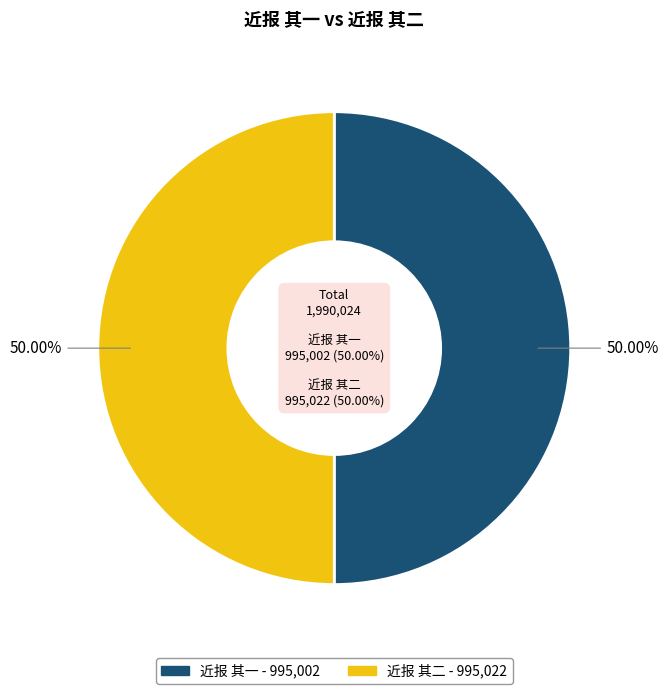

The 近报 其二 slice represents 59% of the pie. True or false?

False